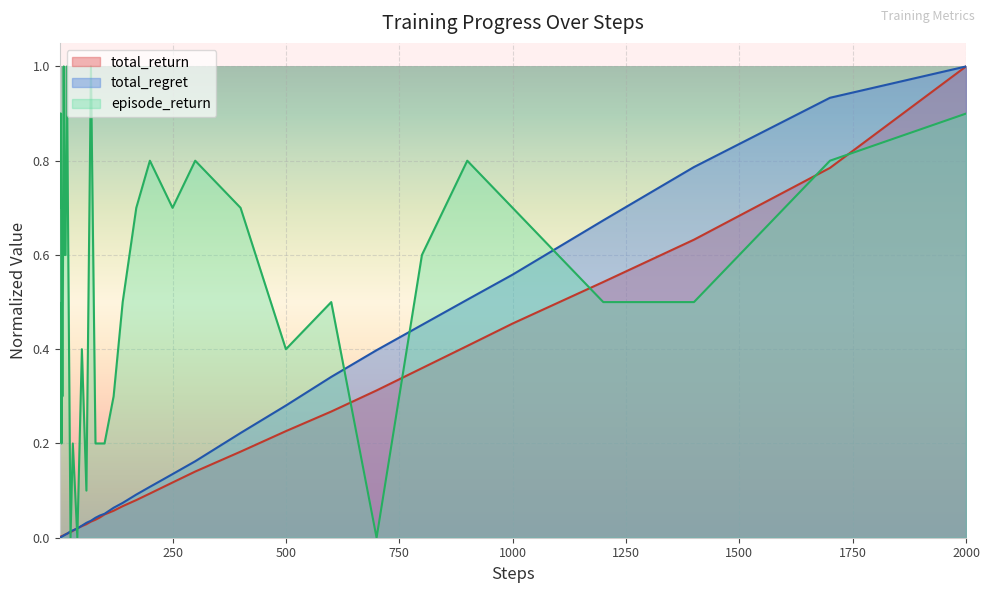

How many intersections are there between total_return and episode_return?

9